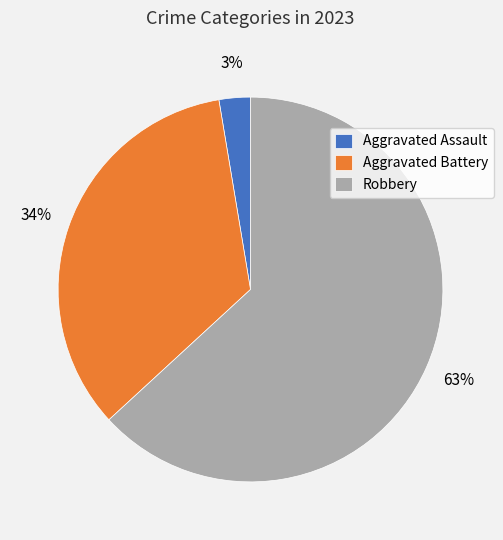

True or false: Aggravated Battery accounts for 46% of the total.

False